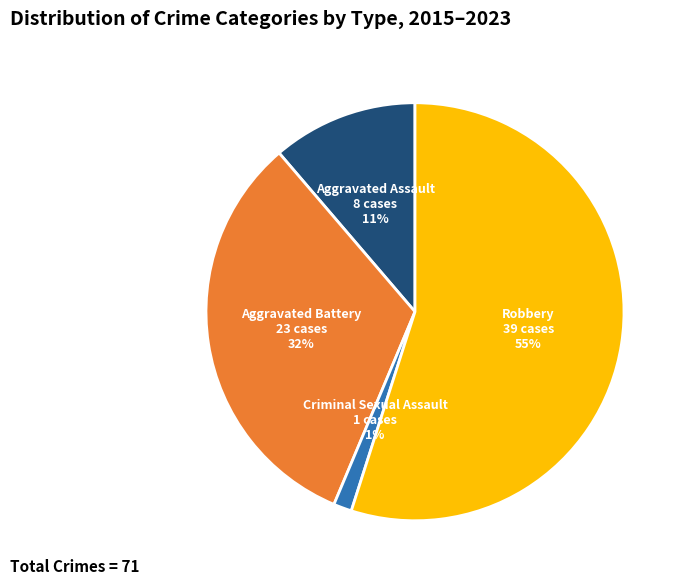

To the nearest percent, what is the average slice percentage?

25%